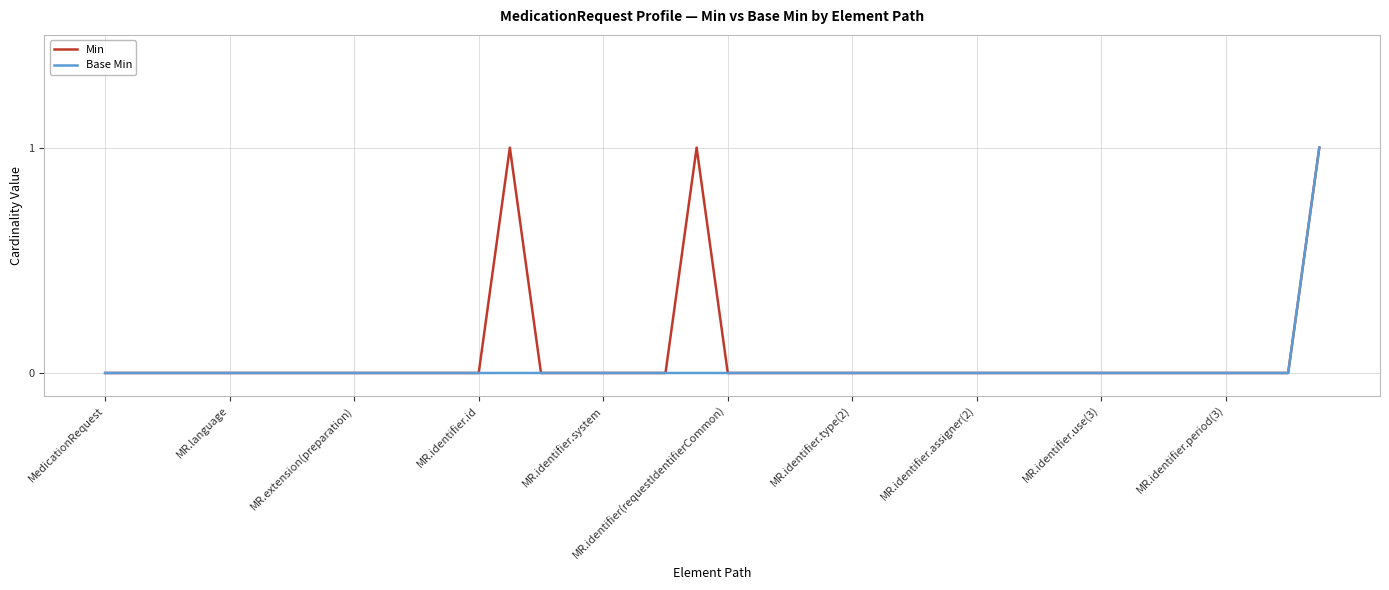

What are all the series names shown in the legend?

Min, Base Min